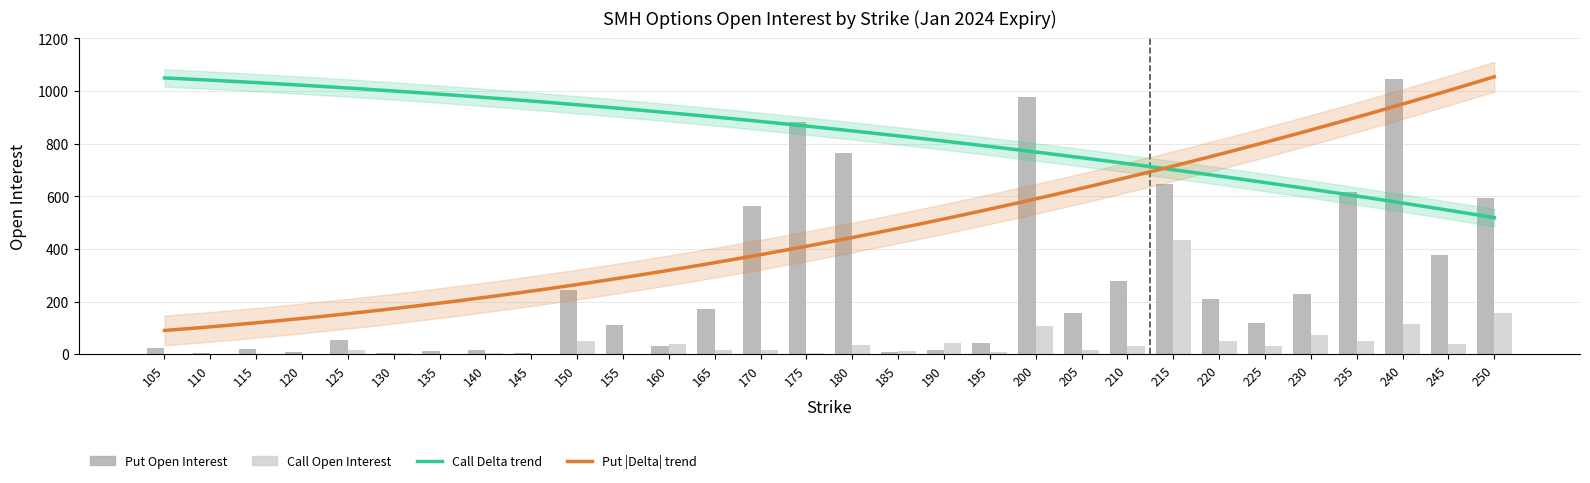

Is it true that open_interest_calls equals 113 at 240?

True